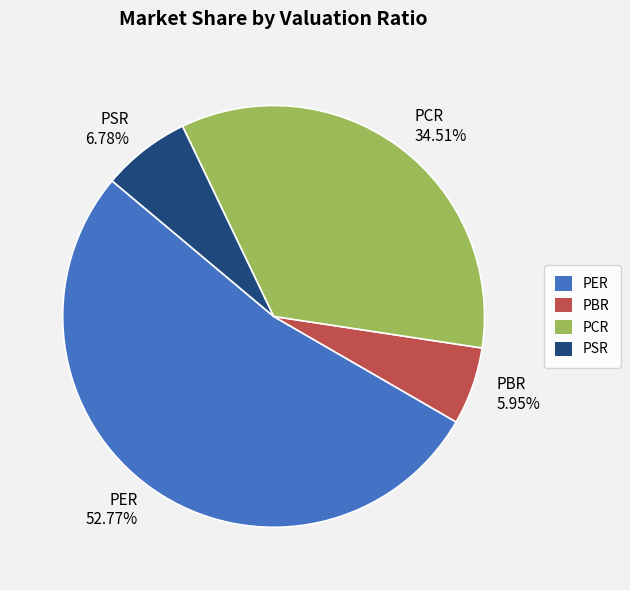

Is the sum of PSR and PCR greater than half?

No